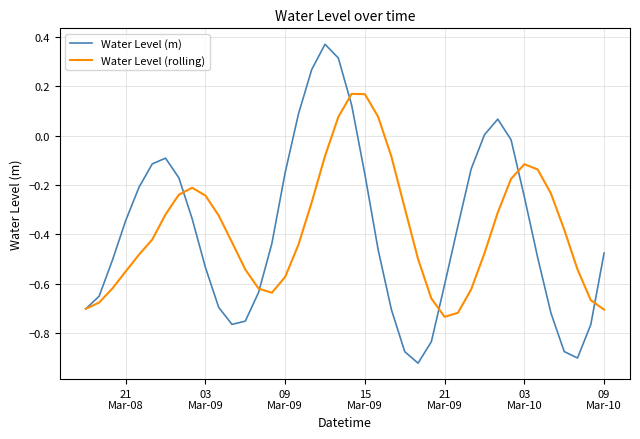

Which series has the largest range (max minus min)?

Water Level (m)